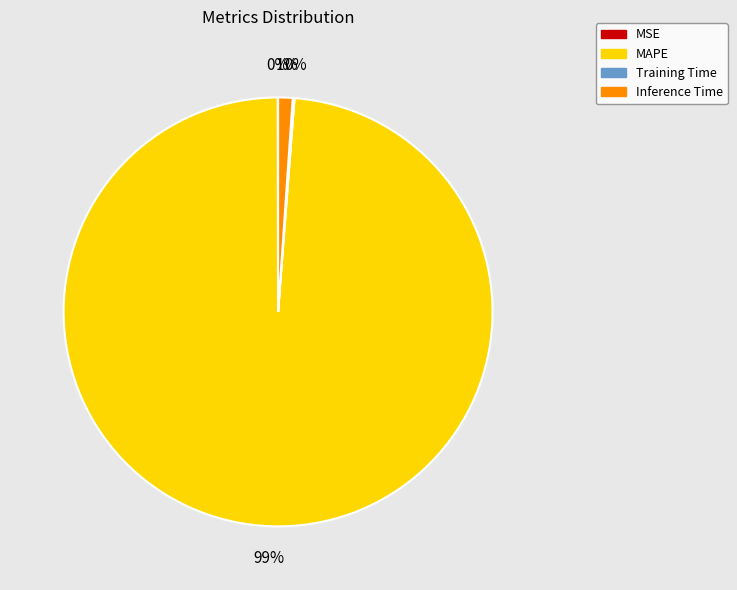

What is the majority slice?

MAPE